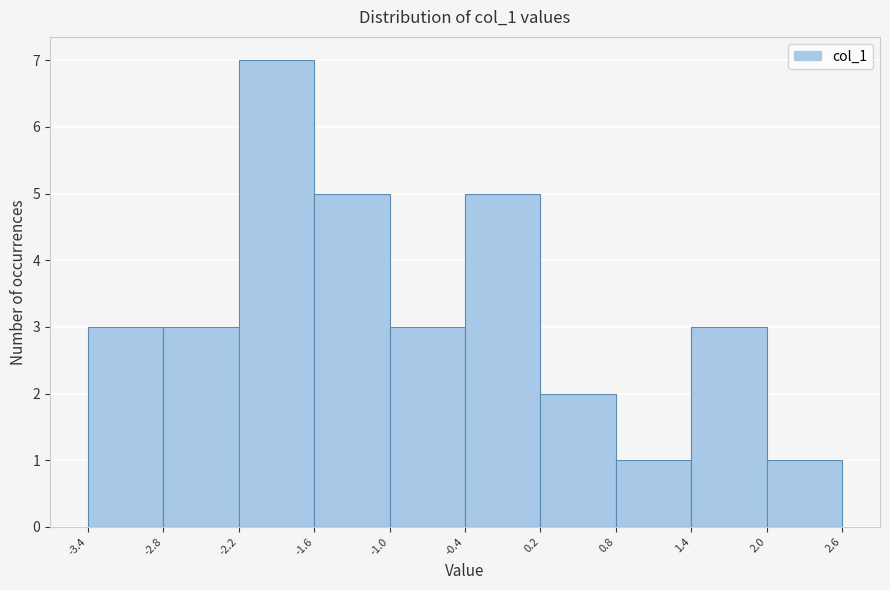

Reading left to right, transcribe this chart: for each bar, give the range it covers on the x-axis and its height. The values are not printed on the chart, so give them approximately, as read against the axis.

-3.4 to -2.8: 3
-2.8 to -2.2: 3
-2.2 to -1.6: 7
-1.6 to -1.0: 5
-1.0 to -0.4: 3
-0.4 to 0.2: 5
0.2 to 0.8: 2
0.8 to 1.4: 1
1.4 to 2.0: 3
2.0 to 2.6: 1